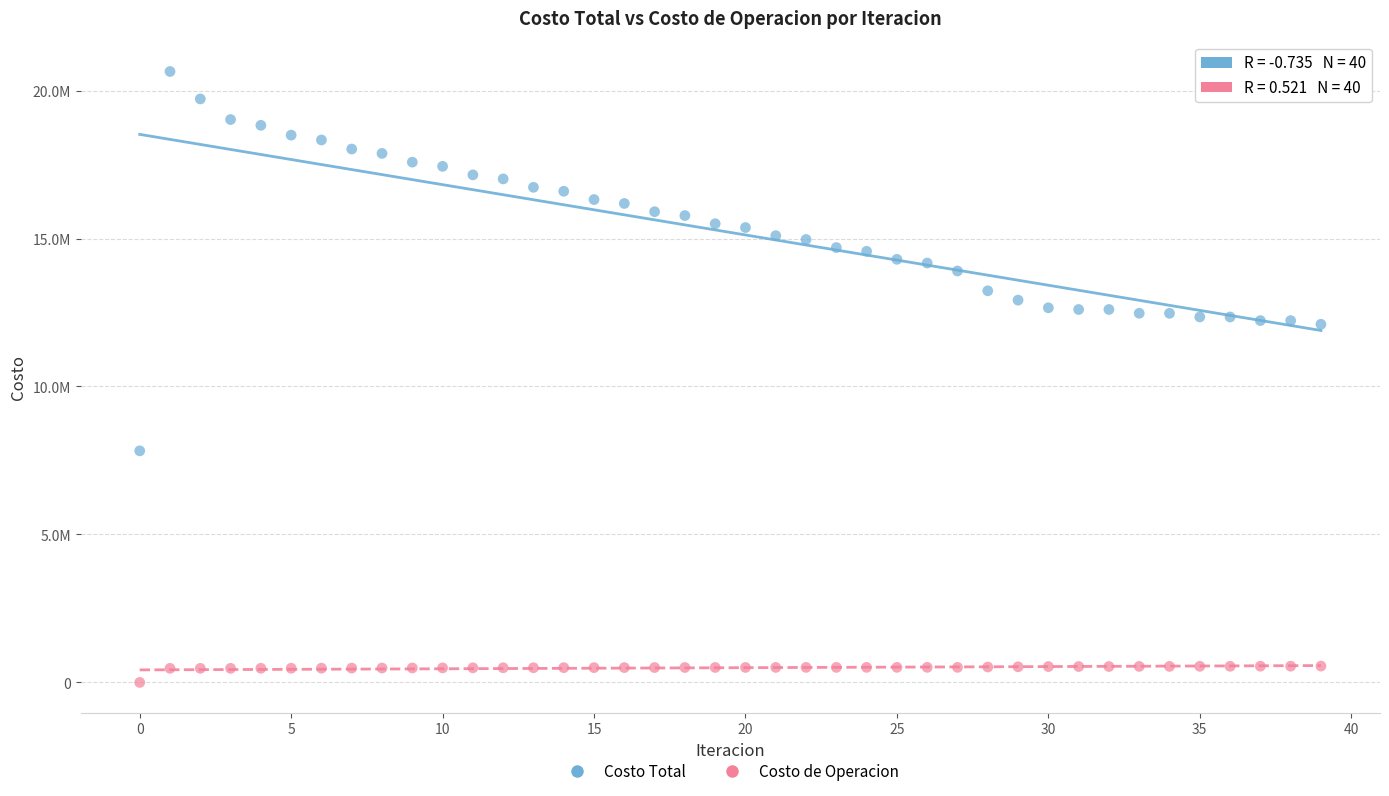

What are all the series names shown in the legend?

Costo Total, Costo de Operacion